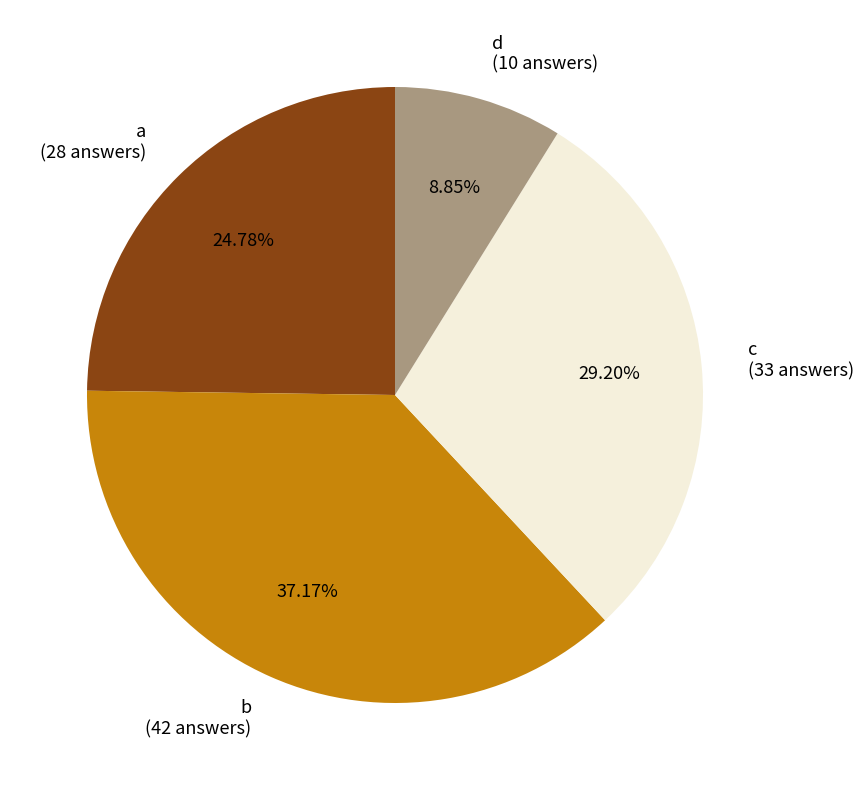

Is a the majority of the pie?

No